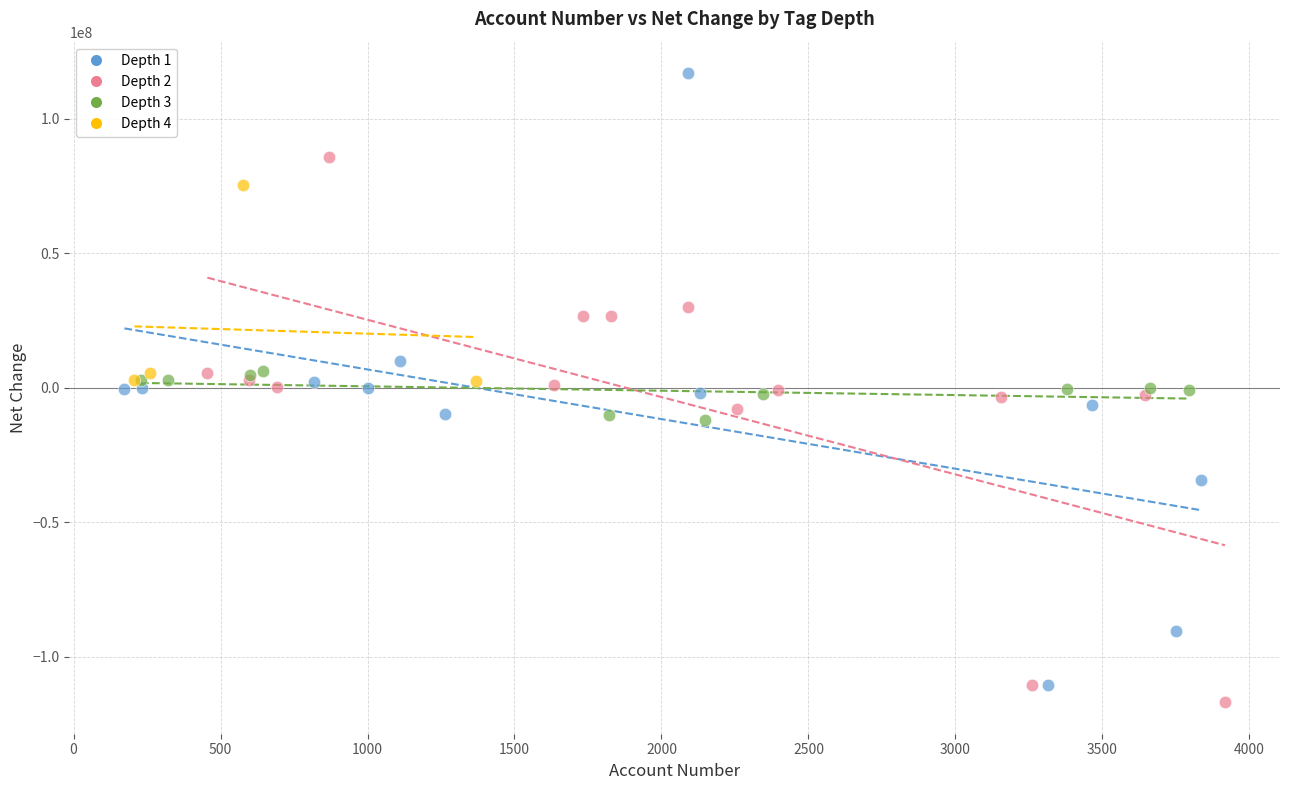

Which series has the largest Y range (max minus min)?

Depth 1